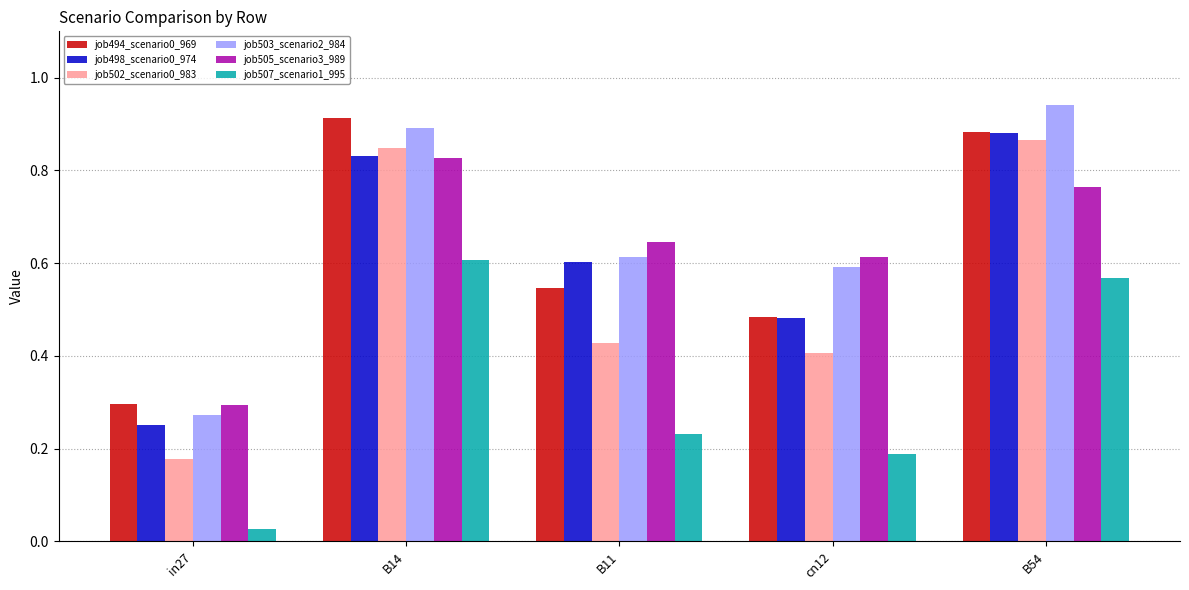

Where is job507_scenario1_995 nearest to the value 0?

in27